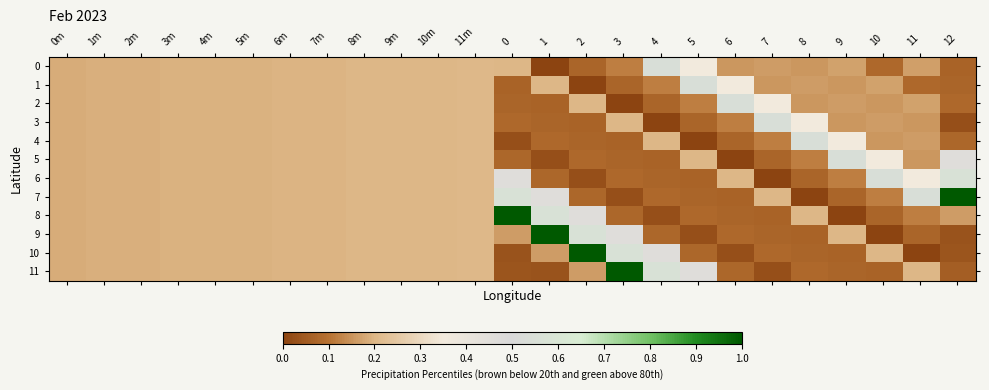

Which series changed the most between 0m and 11?

7